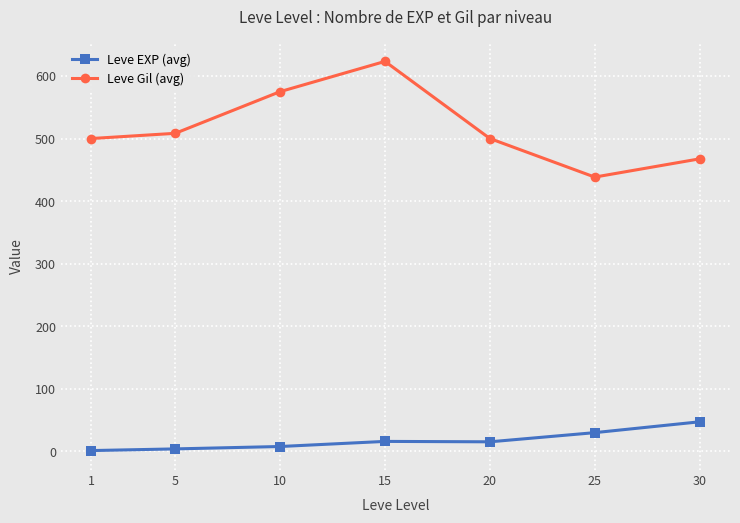

What is the highest value of the Leve Gil (avg) series?

623.3